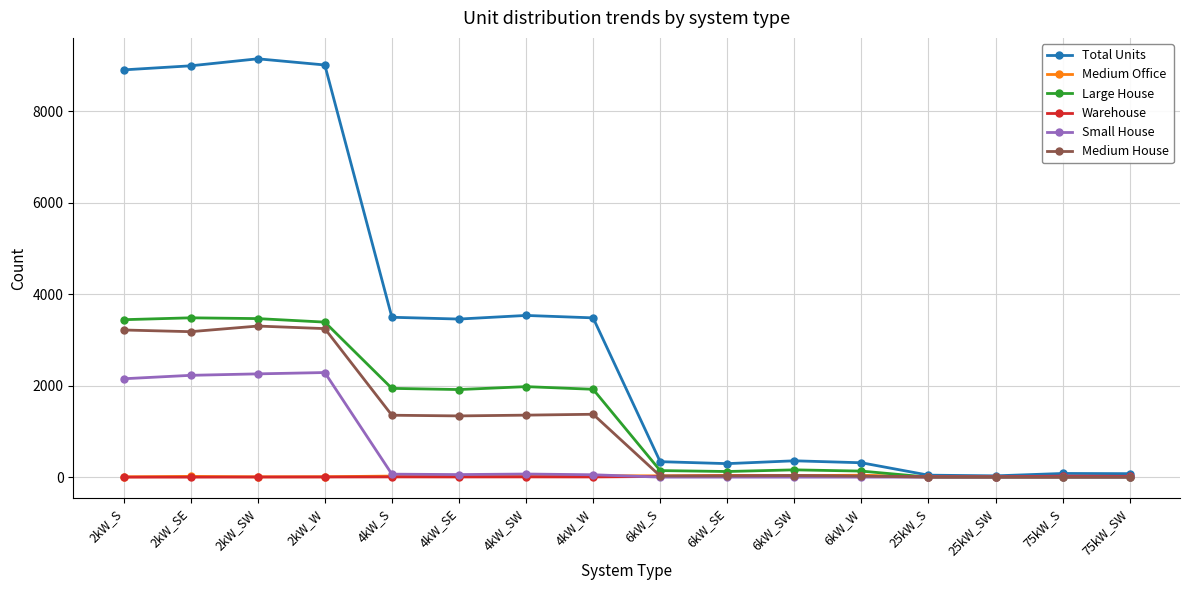

Which series changed the most between 2kW_W and 75kW_S?

Total Units